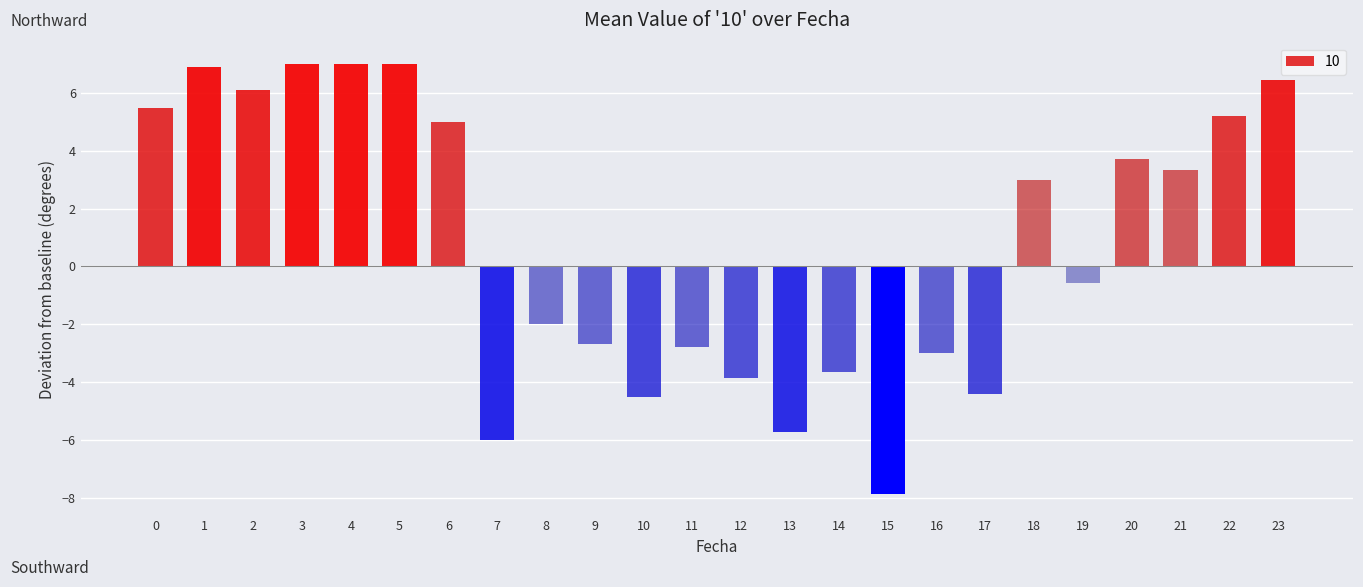

List the labels in order of value, largest first.

3, 4, 5, 1, 23, 2, 0, 22, 6, 20, 21, 18, 19, 8, 9, 11, 16, 14, 12, 17, 10, 13, 7, 15